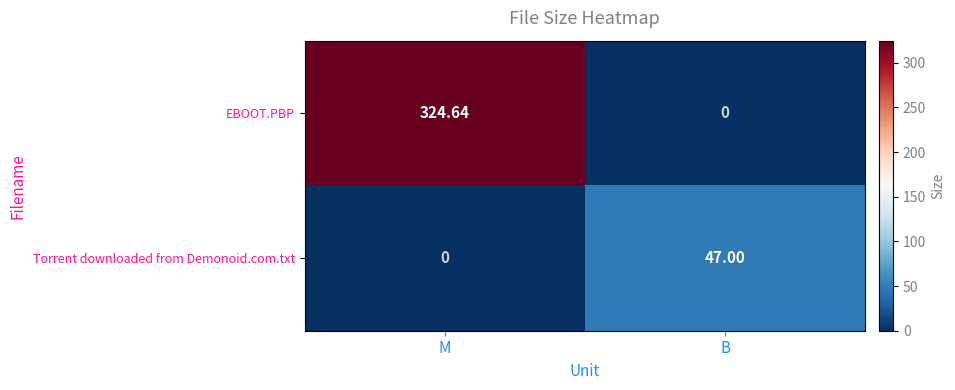

Which category has the lowest value in the EBOOT.PBP series?

B